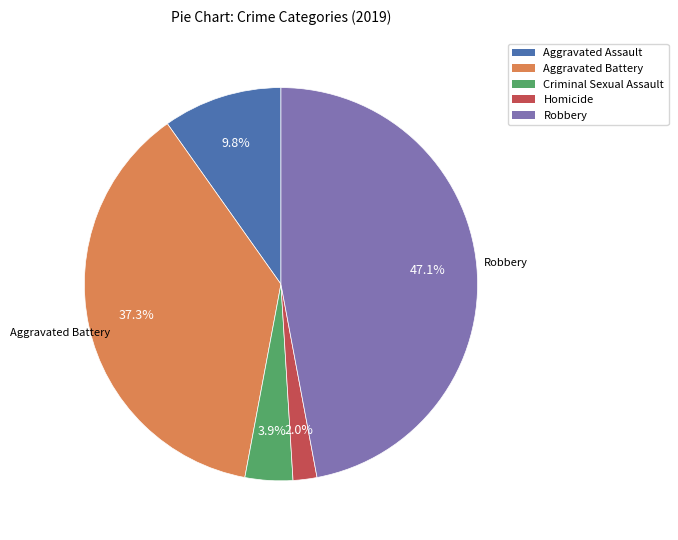

To the nearest percent, what portion does Criminal Sexual Assault represent?

4%